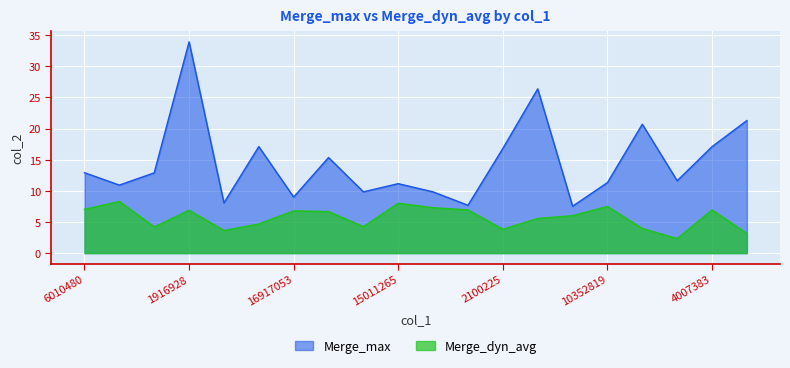

Reading left to right, what are all the values shown in this chart?

Merge_max: 12.9	10.9	12.9	33.9	8.1	17.1	9.0	15.4	9.8	11.2	9.8	7.7	16.8	26.4	7.5	11.3	20.7	11.6	17.1	21.3
Merge_dyn_avg: 7.0	8.3	4.2	6.9	3.6	4.7	6.8	6.7	4.3	8.0	7.3	6.9	3.8	5.6	6.0	7.5	4.0	2.3	6.9	3.2